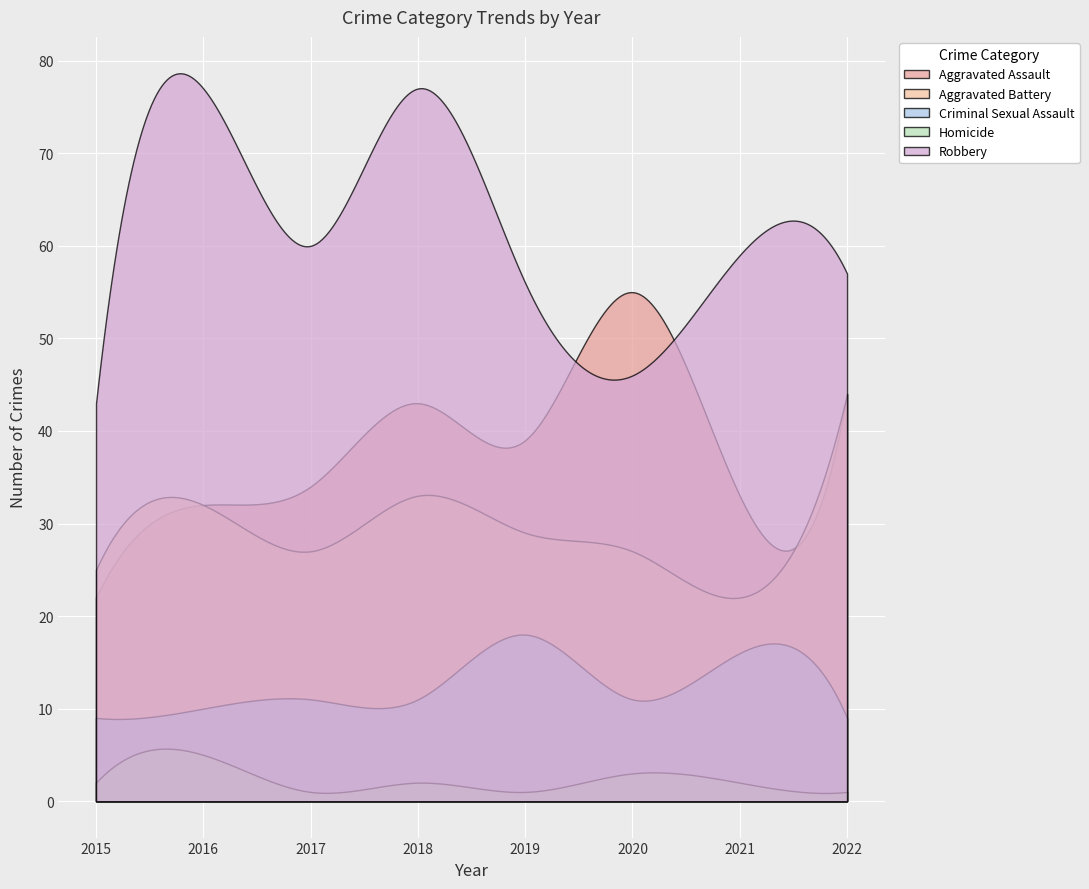

Does the chart display data point markers on the line(s)?

No